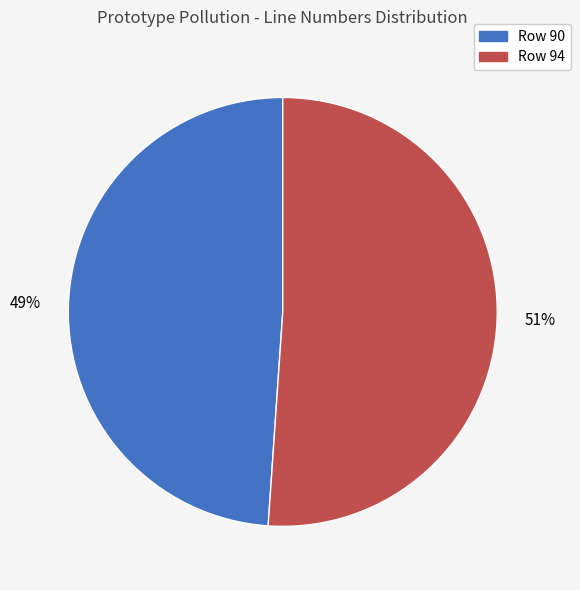

True or false: Row 94 accounts for 51% of the total.

True